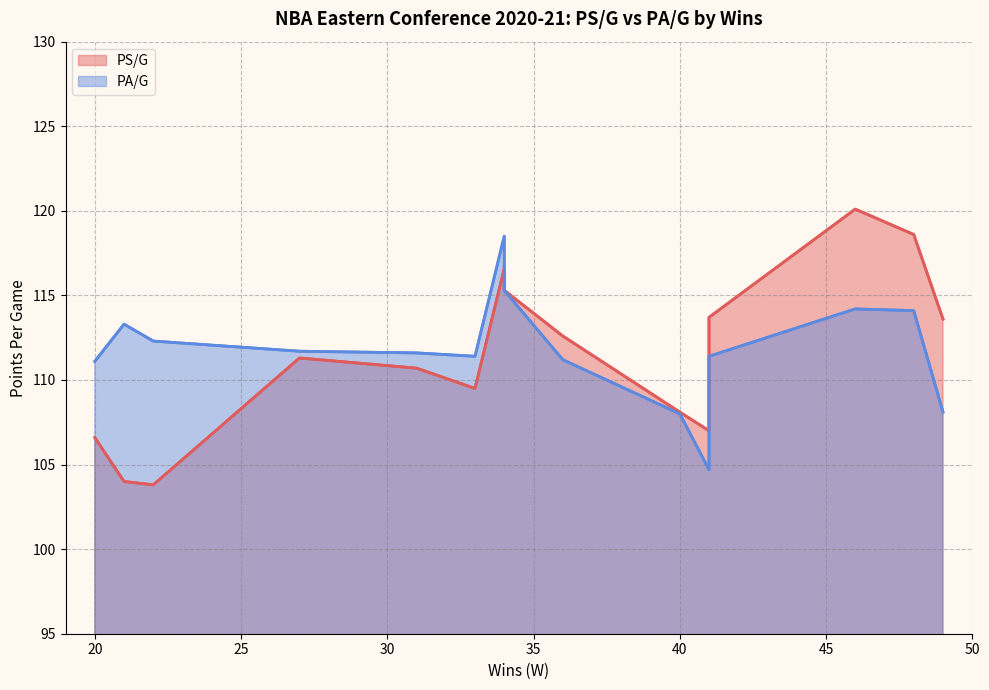

True or false: PS/G and PA/G intersect in this chart.

True